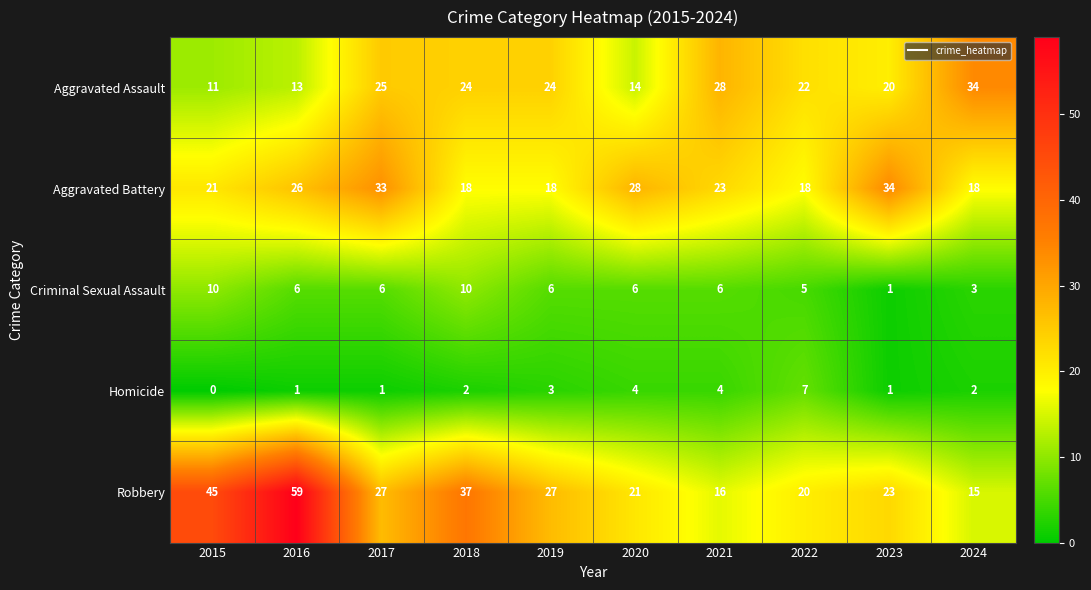

At 2021, list the series in order from largest to smallest.

Aggravated Assault, Aggravated Battery, Robbery, Criminal Sexual Assault, Homicide